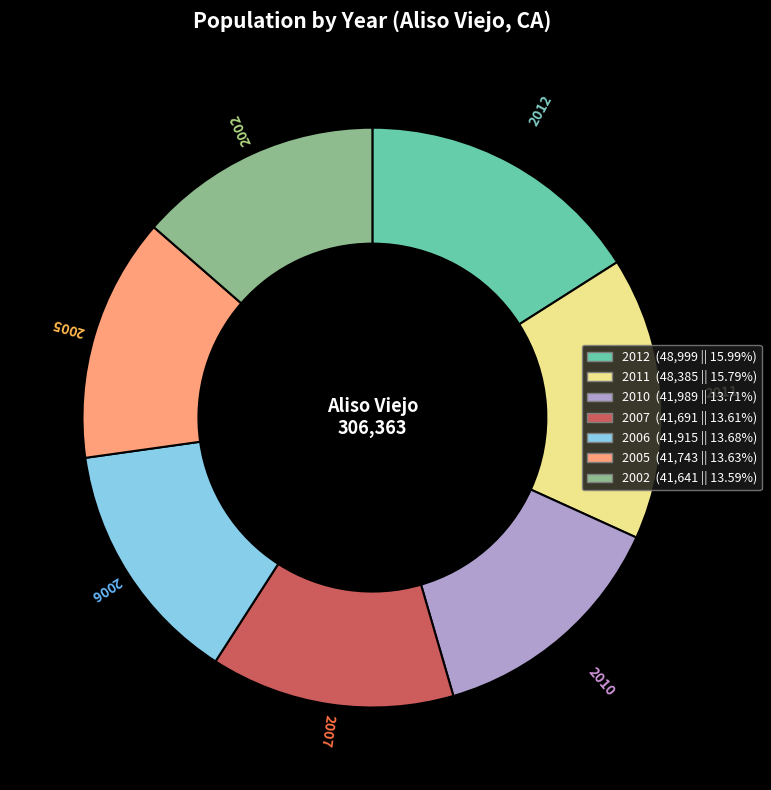

Do 2010 and 2011 together represent more than half of the pie?

No